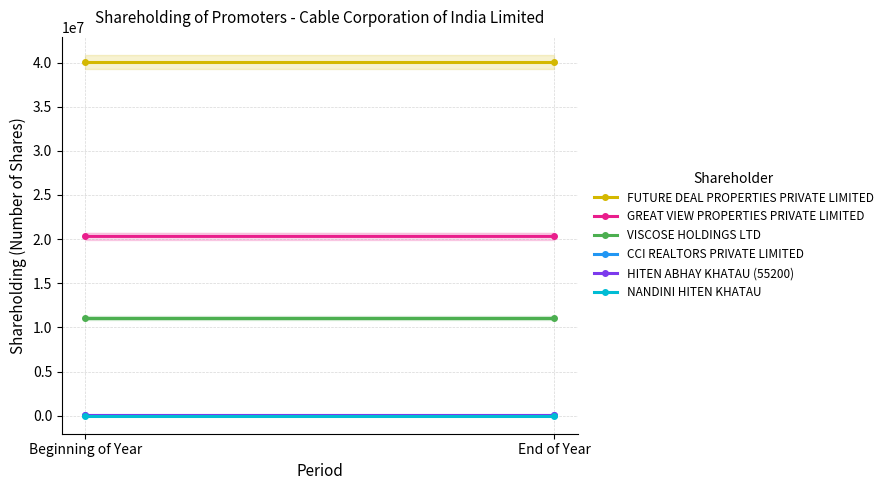

Does the chart have visible grid lines?

Yes